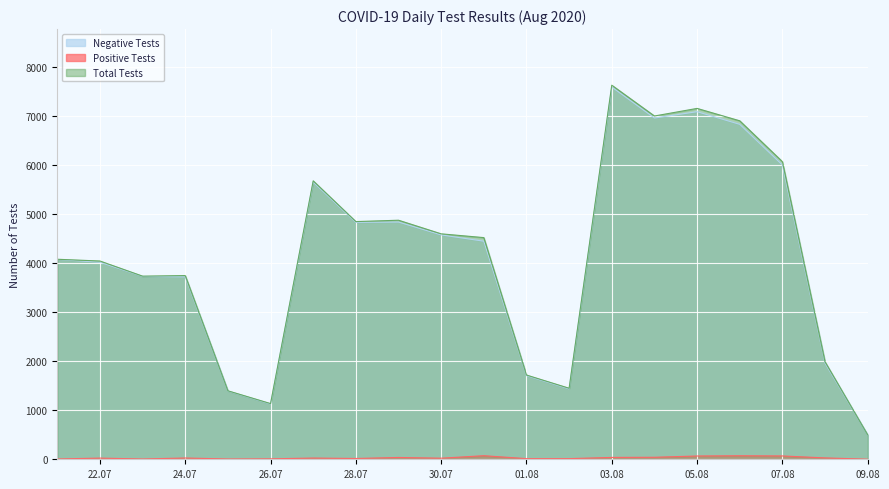

Which series has the largest range (max minus min)?

Total Tests